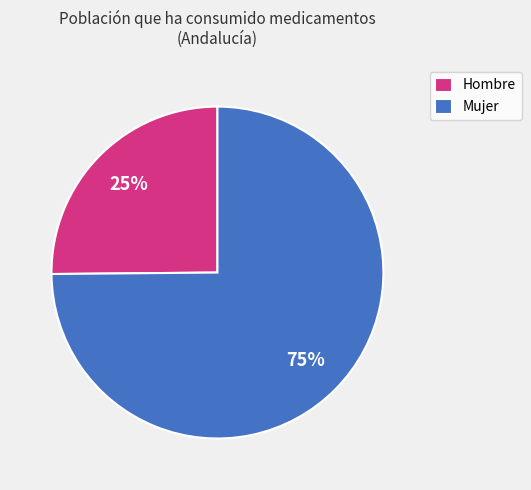

Is the sum of Mujer and Hombre greater than half?

Yes